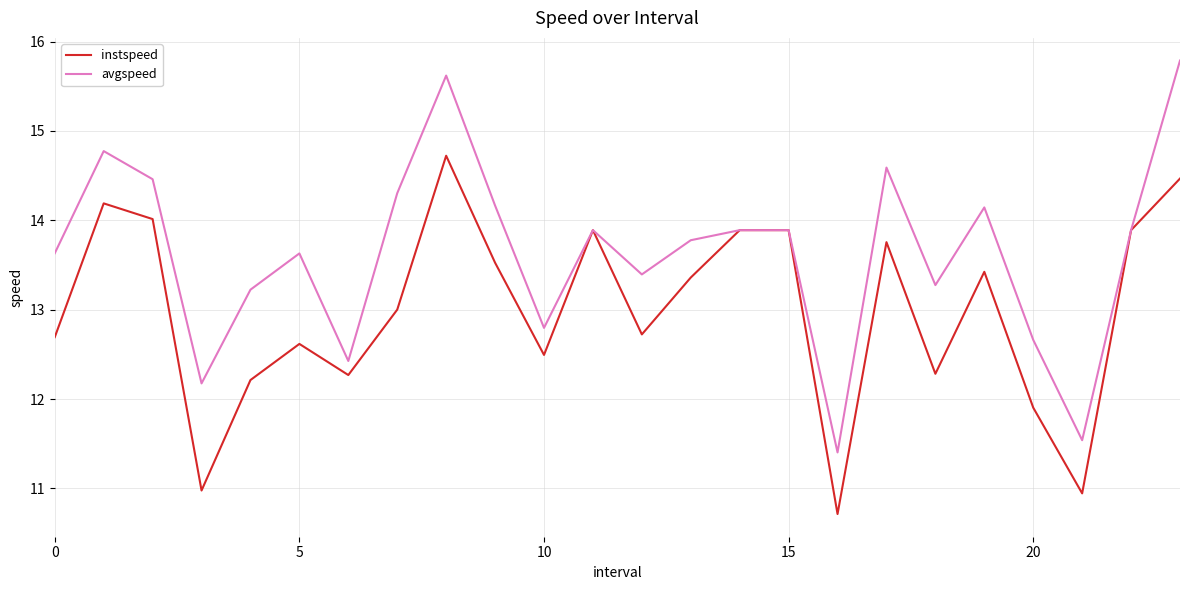

List the series in order of their overall mean, lowest first.

instspeed, avgspeed